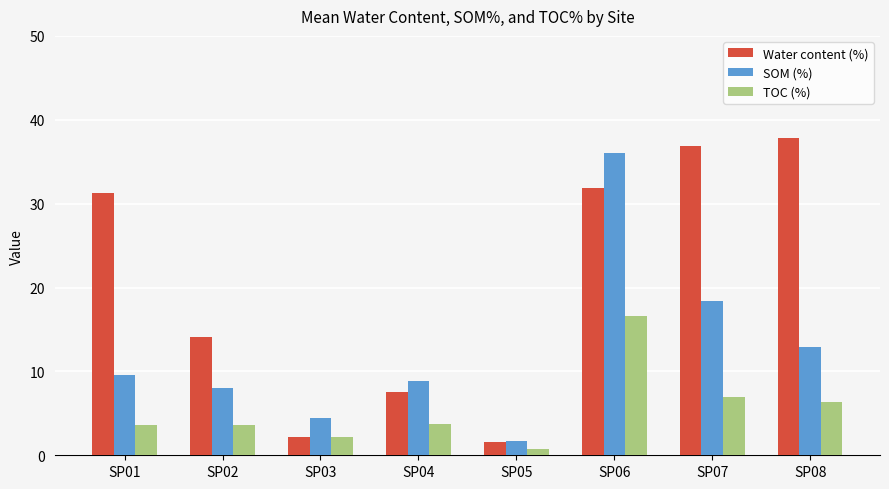

List the labels in order of SOM (%) value, smallest first.

SP05, SP03, SP02, SP04, SP01, SP08, SP07, SP06